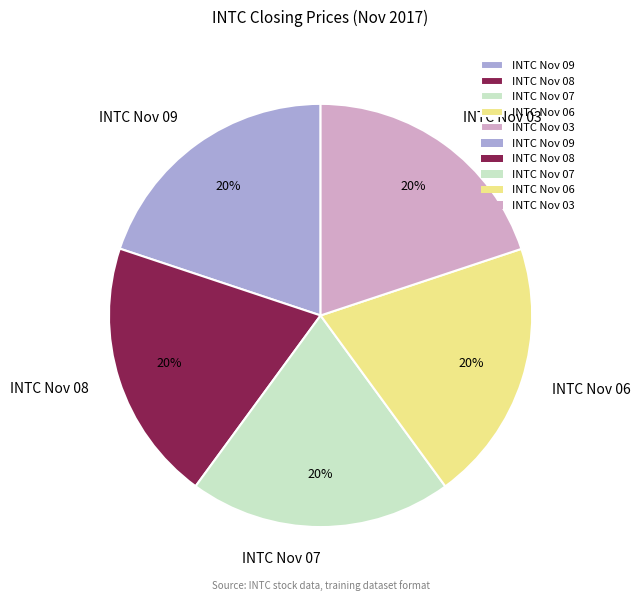

Does INTC Nov 09 account for over 50% of the chart?

No